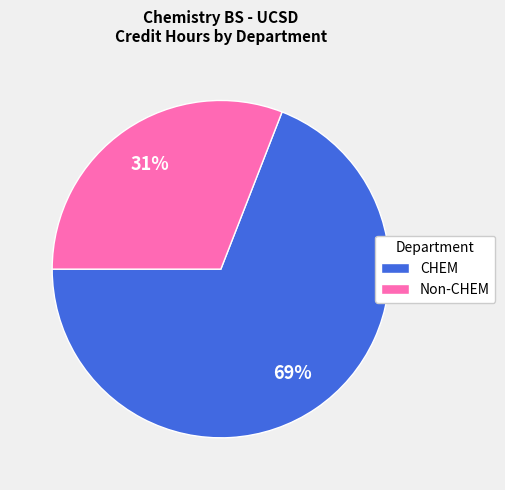

What percentage is the CHEM slice, to the nearest percent?

69%